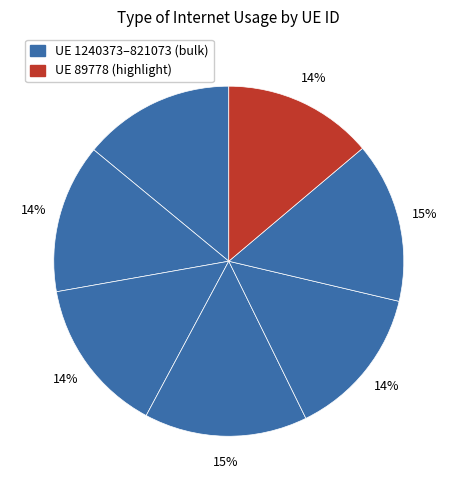

How many segments does this pie chart have?

7